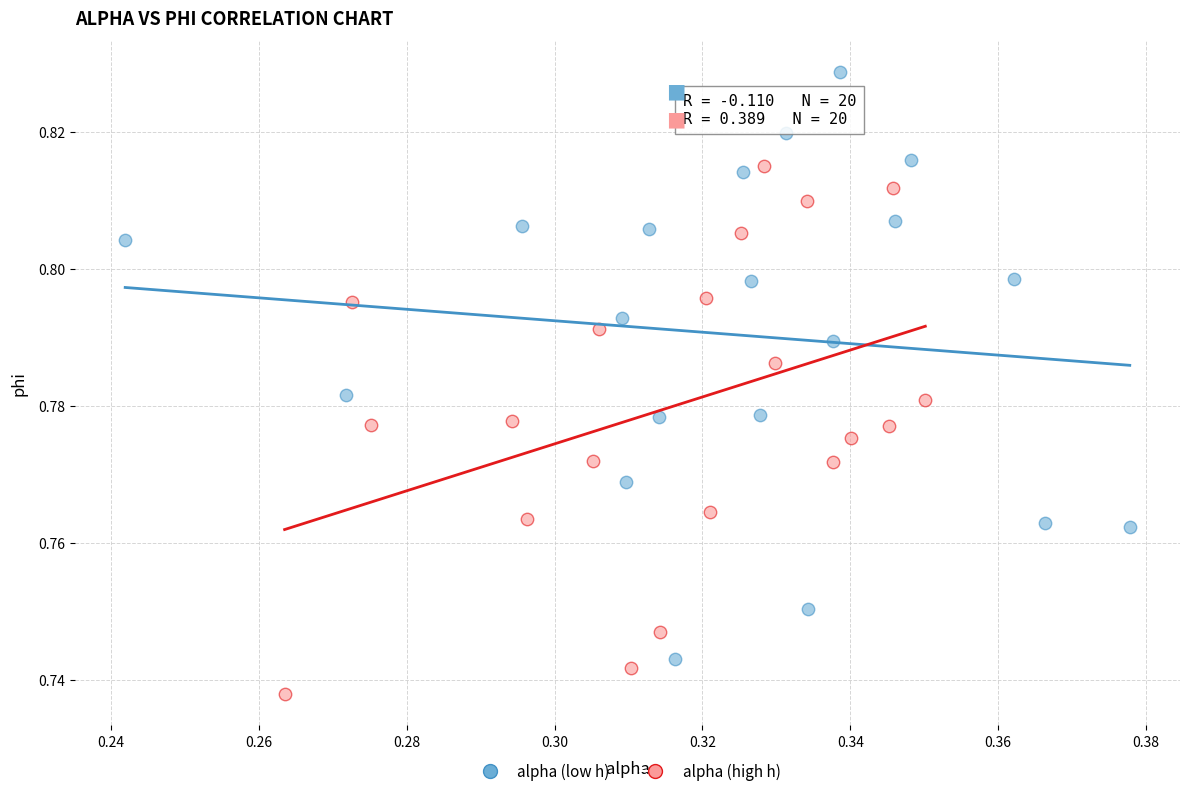

Which series contains the lowest Y value?

alpha (high h)